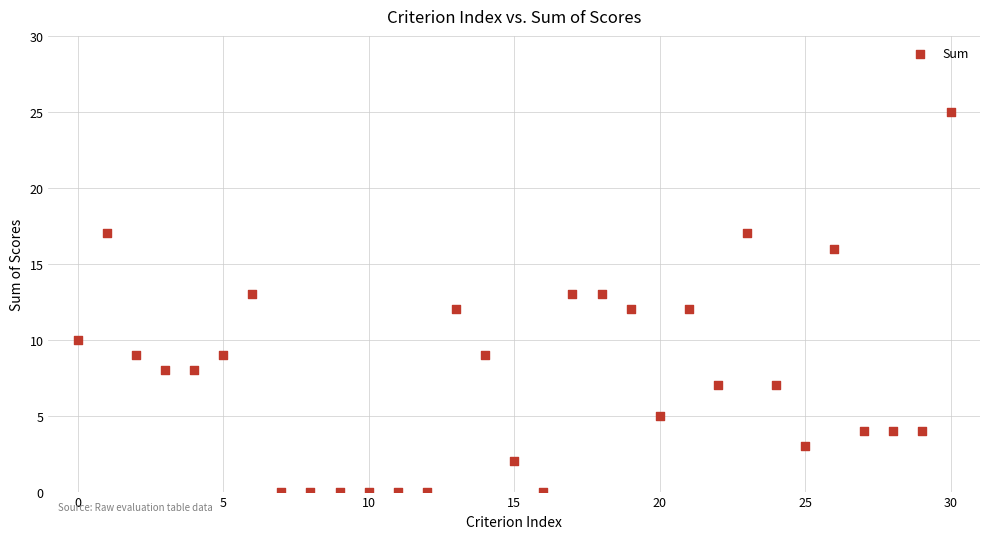

How many data points are displayed?

31